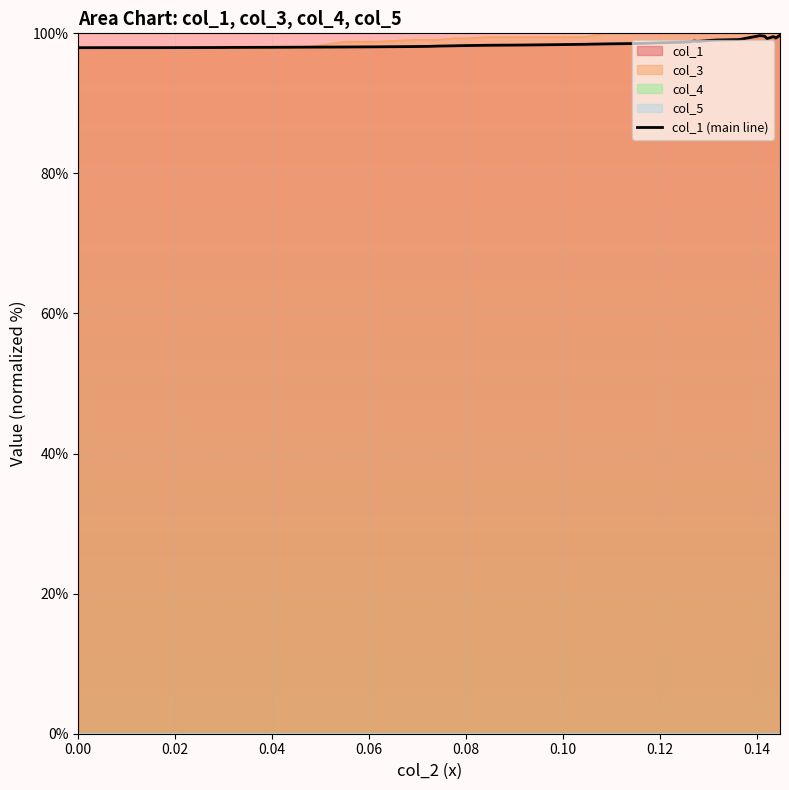

Does the chart display data point markers on the line(s)?

No